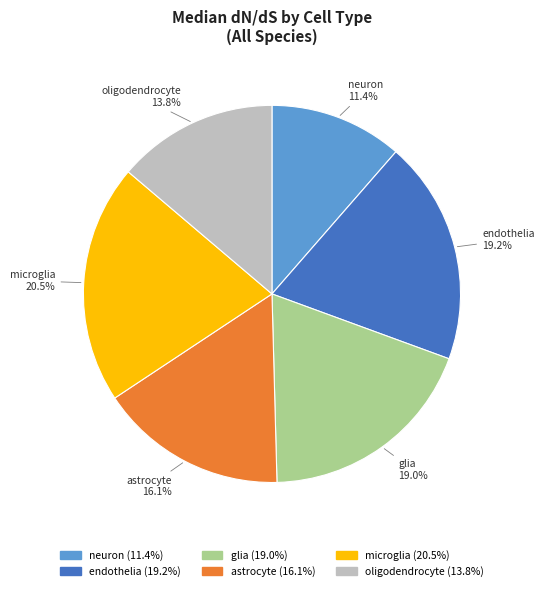

Does any single category account for the majority?

No